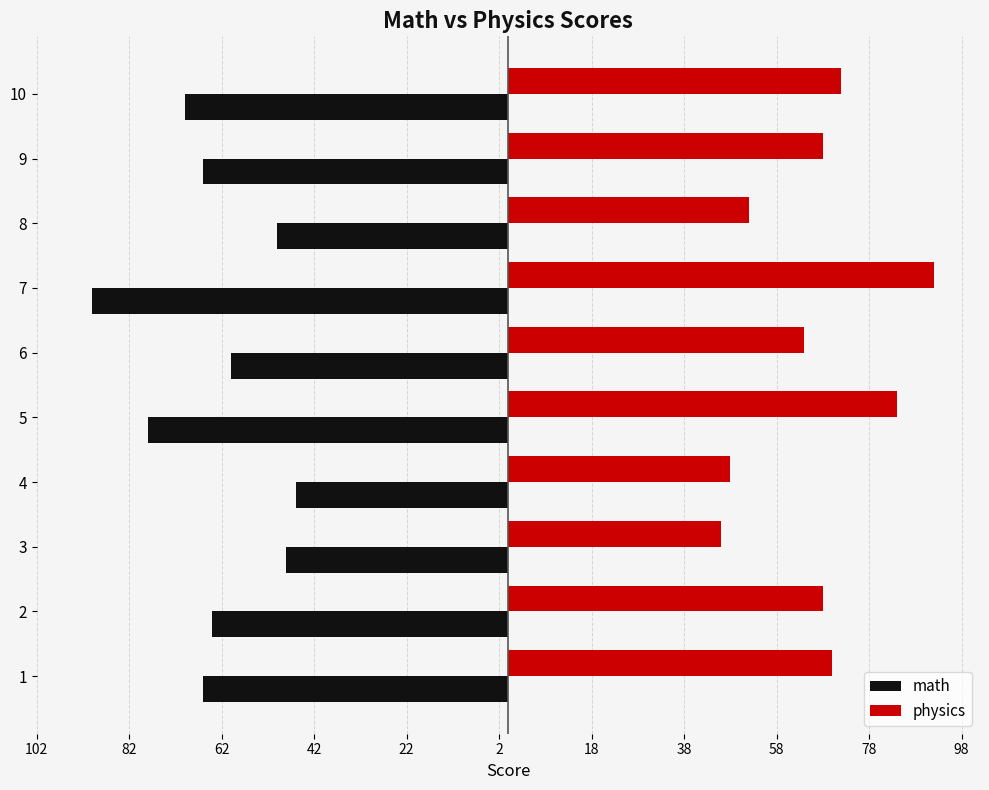

What are all the series names shown in the legend?

math, physics